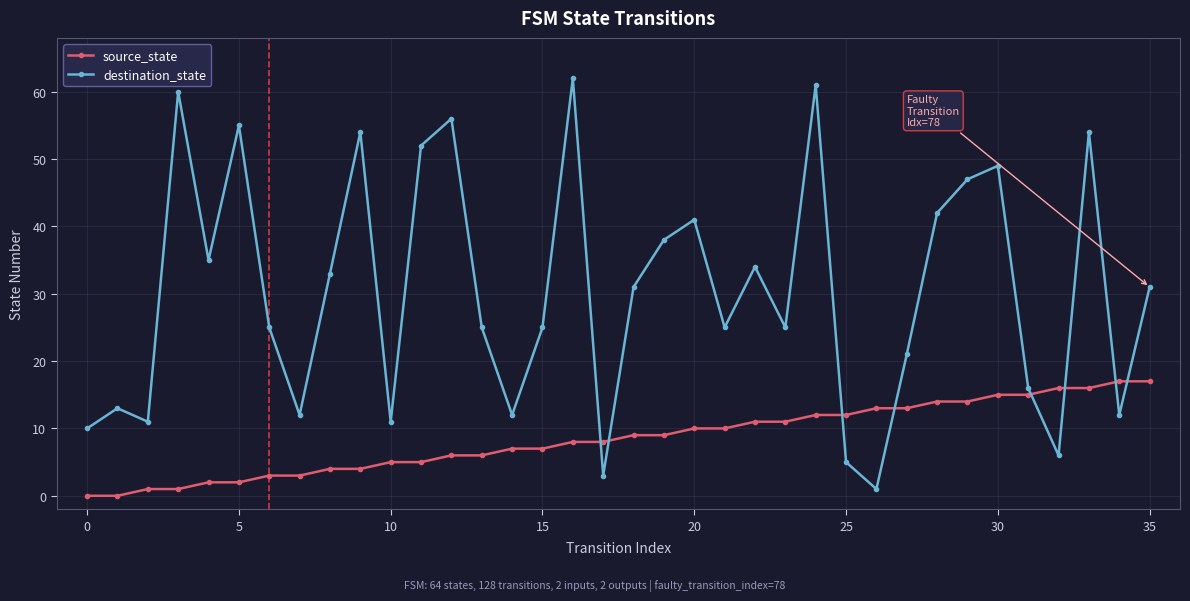

At how many categories does at least one series exceed 19?

24